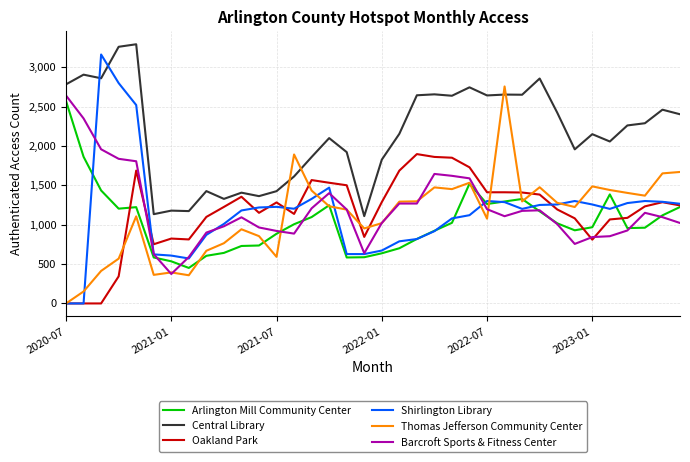

Which series has the widest spread of values?

Shirlington Library